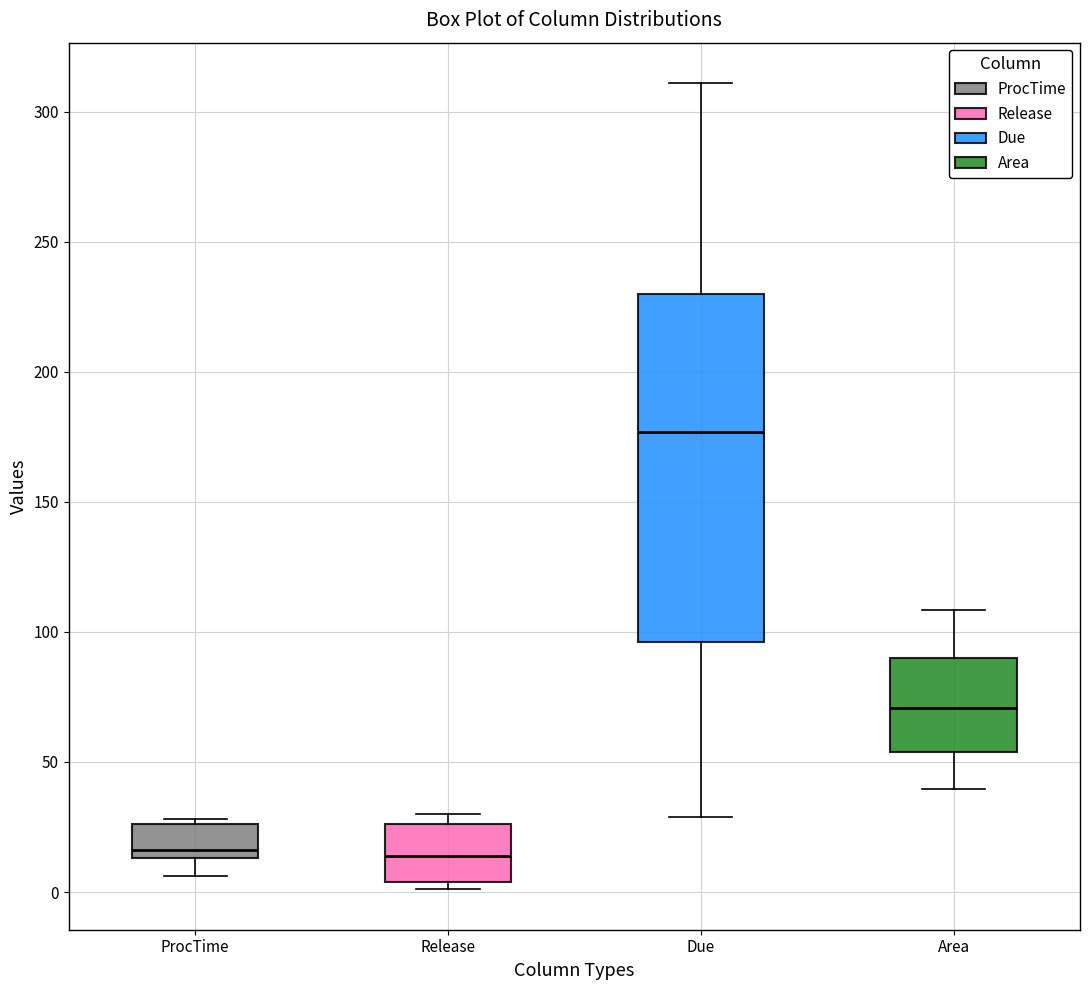

Where does the upper whisker of the box for Due end on the y-axis? The values are not printed on the chart, so give them approximately, as read against the axis.

310